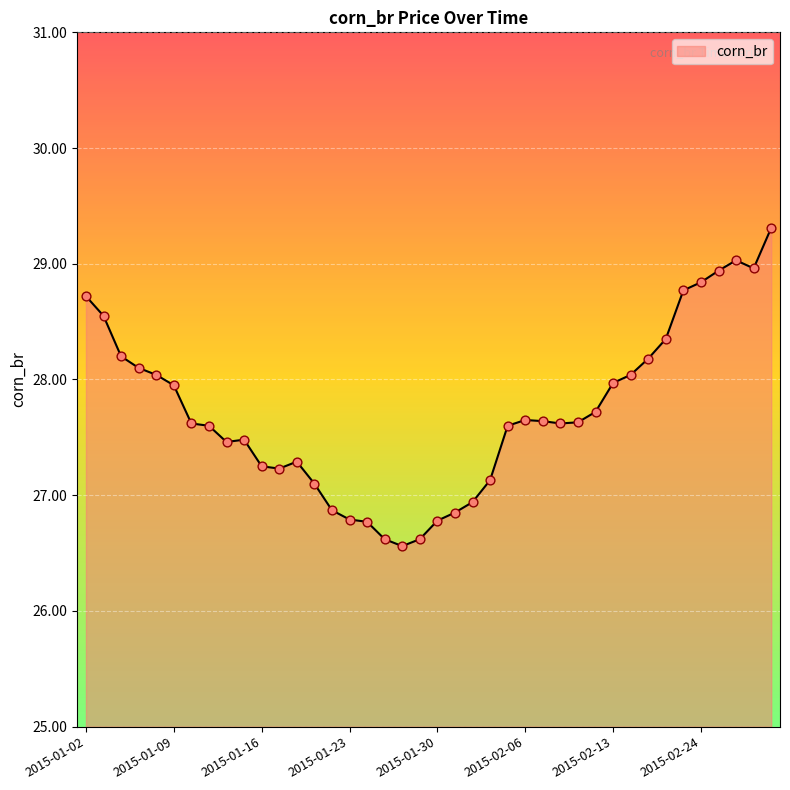

What is the smallest value displayed?

26.6